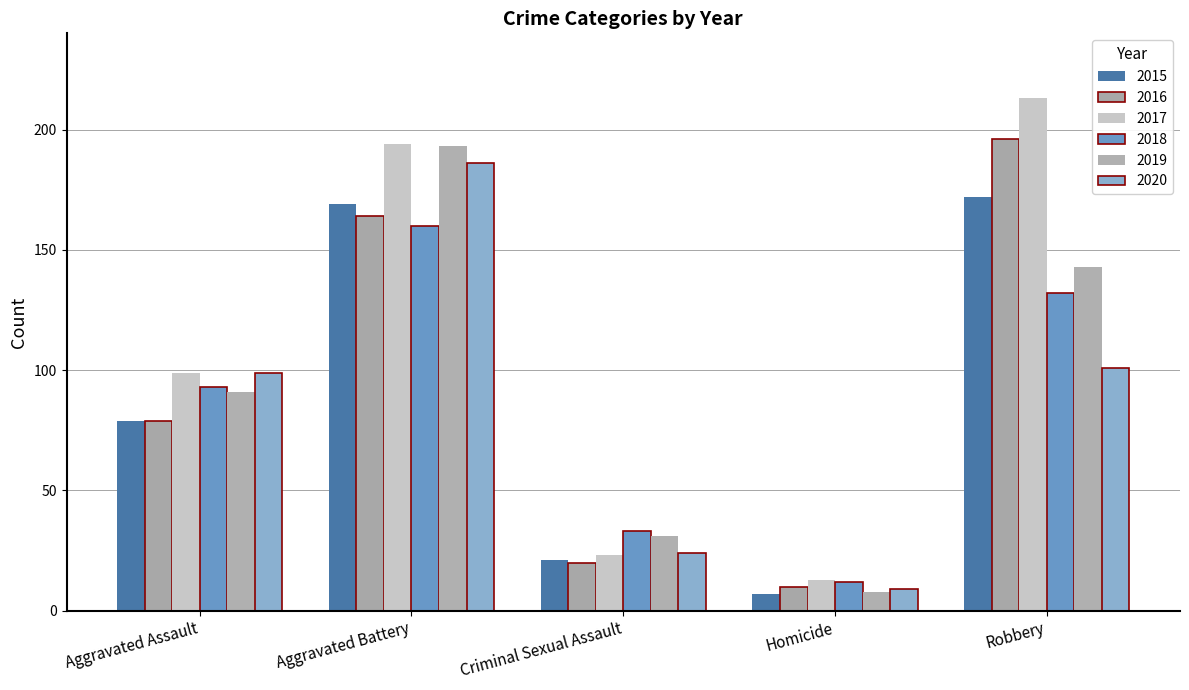

How many bars are there in each group?

6